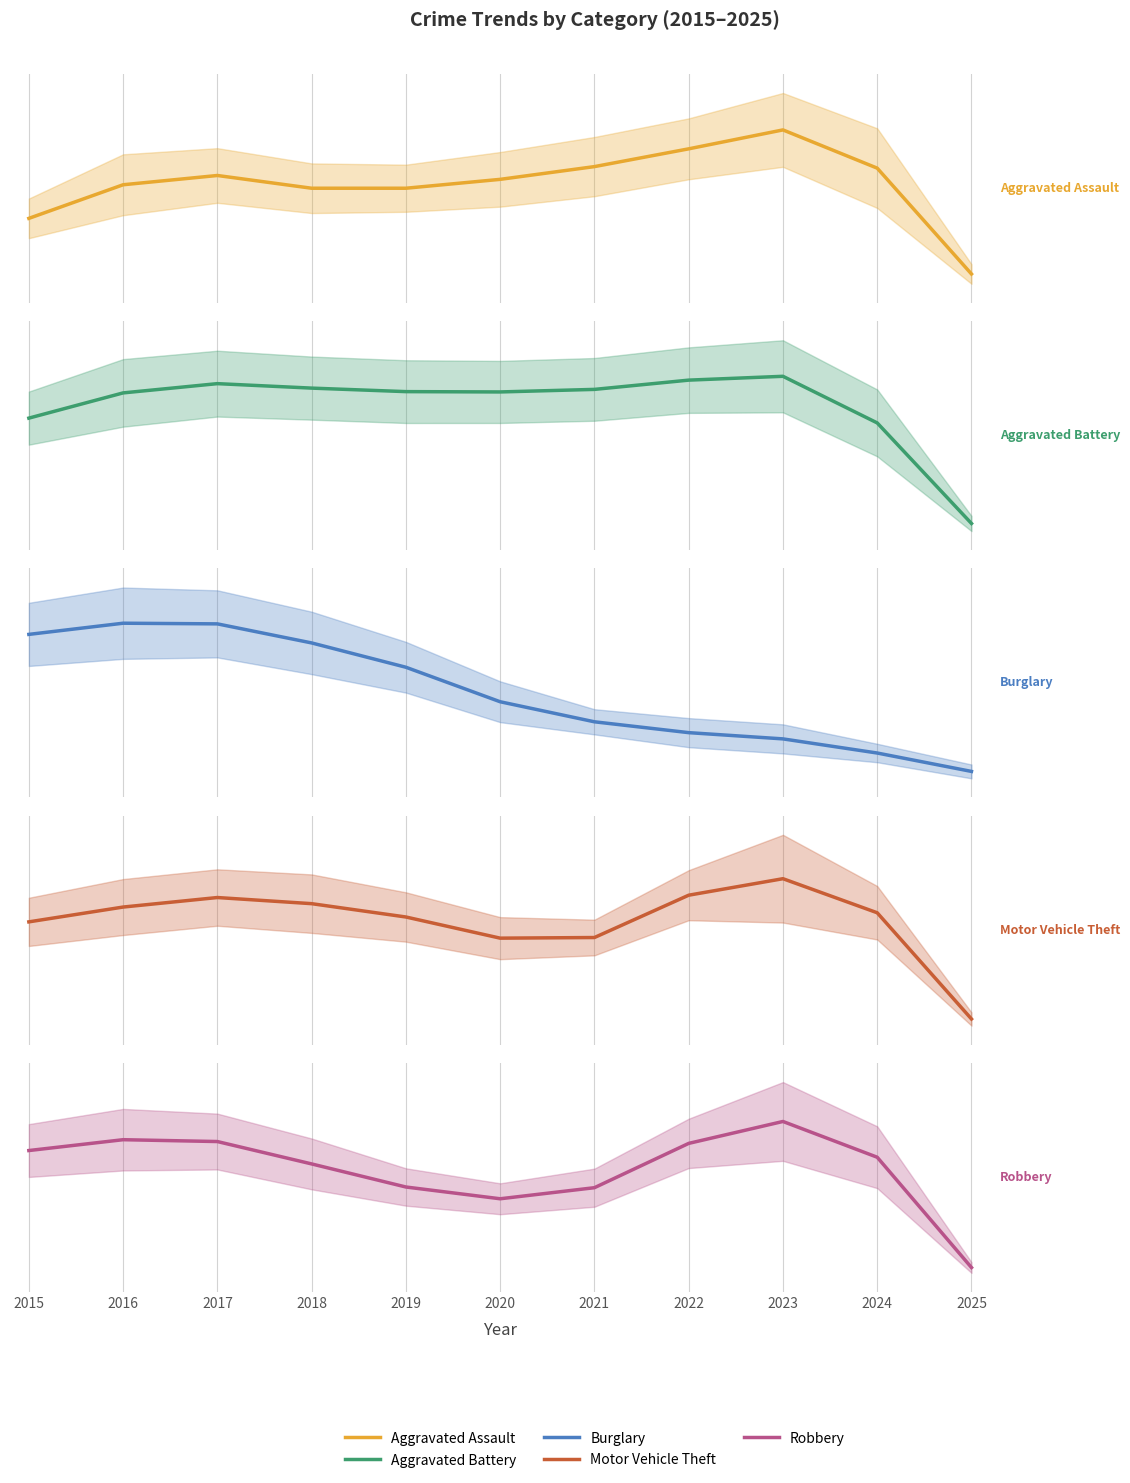

Rank the series at 2021 from lowest to highest value.

Burglary, Aggravated Assault, Robbery, Aggravated Battery, Motor Vehicle Theft